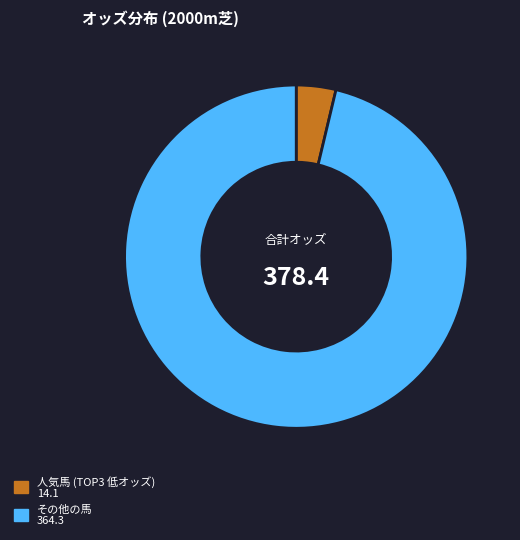

Is there a majority slice in this chart?

Yes